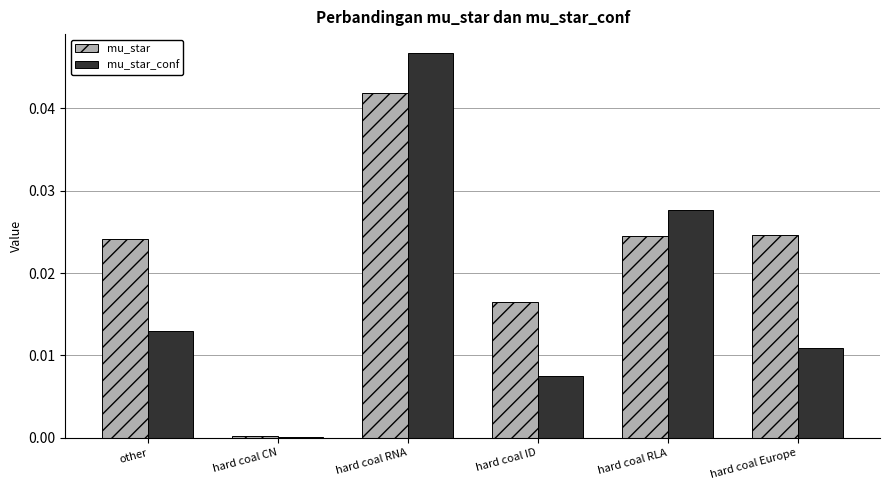

Between hard coal ID and hard coal Europe, which series saw the biggest shift?

mu_star